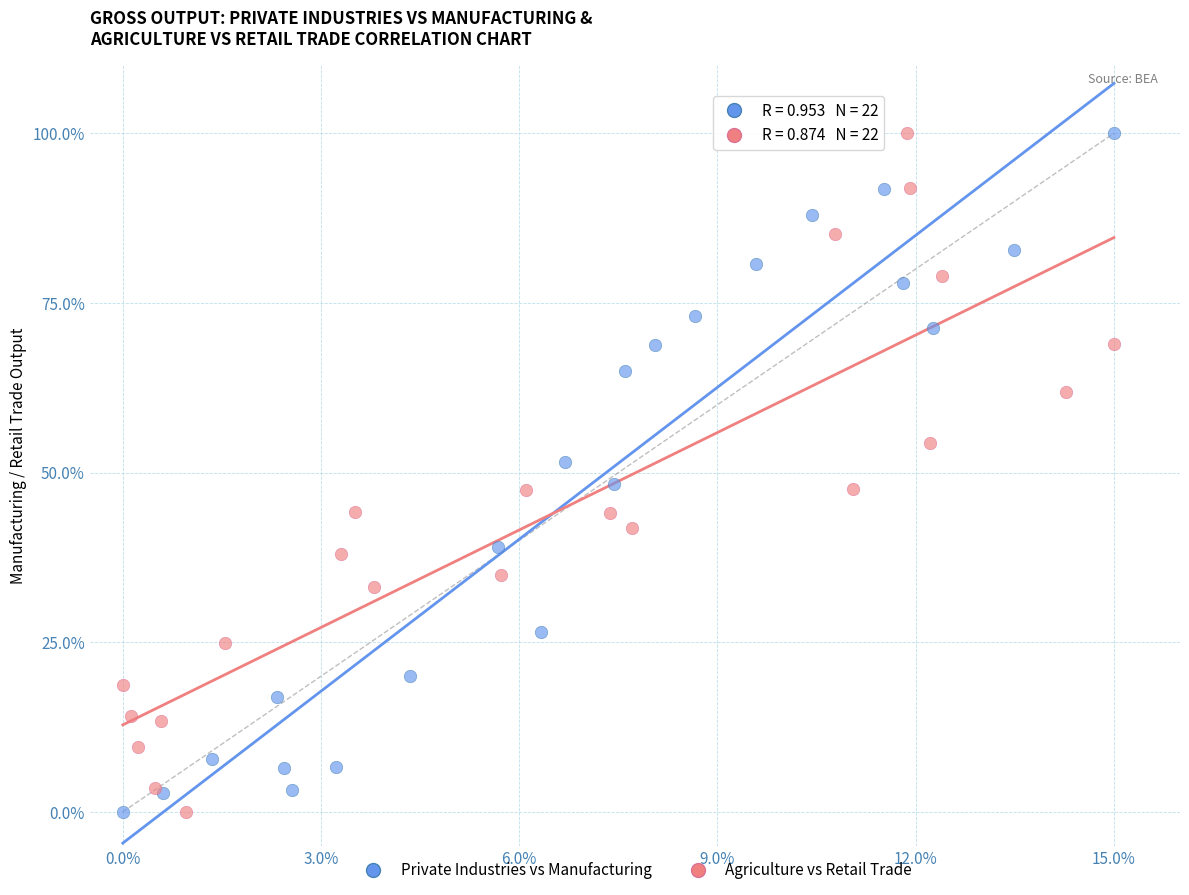

What are all the series names shown in the legend?

Private Industries vs Manufacturing, Agriculture vs Retail Trade